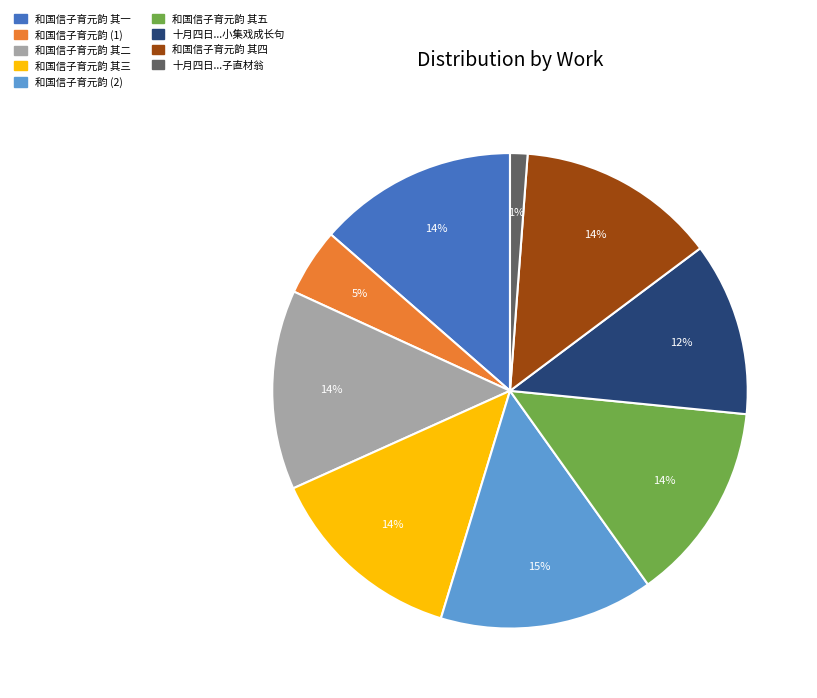

Which slice is the largest?

和国信子育元韵 (2)